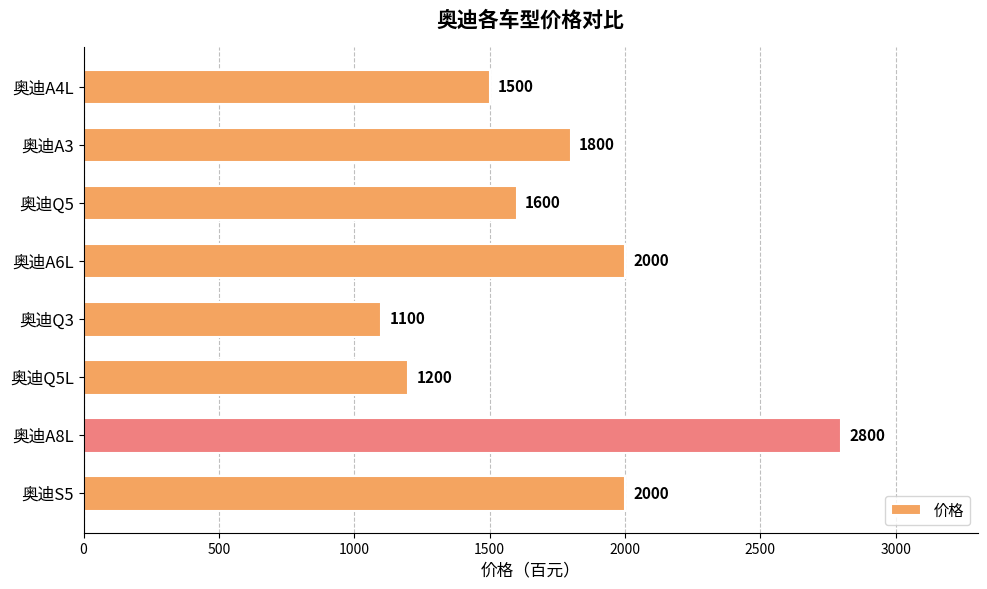

Between 奥迪Q5 and 奥迪A8L, which is larger?

奥迪A8L